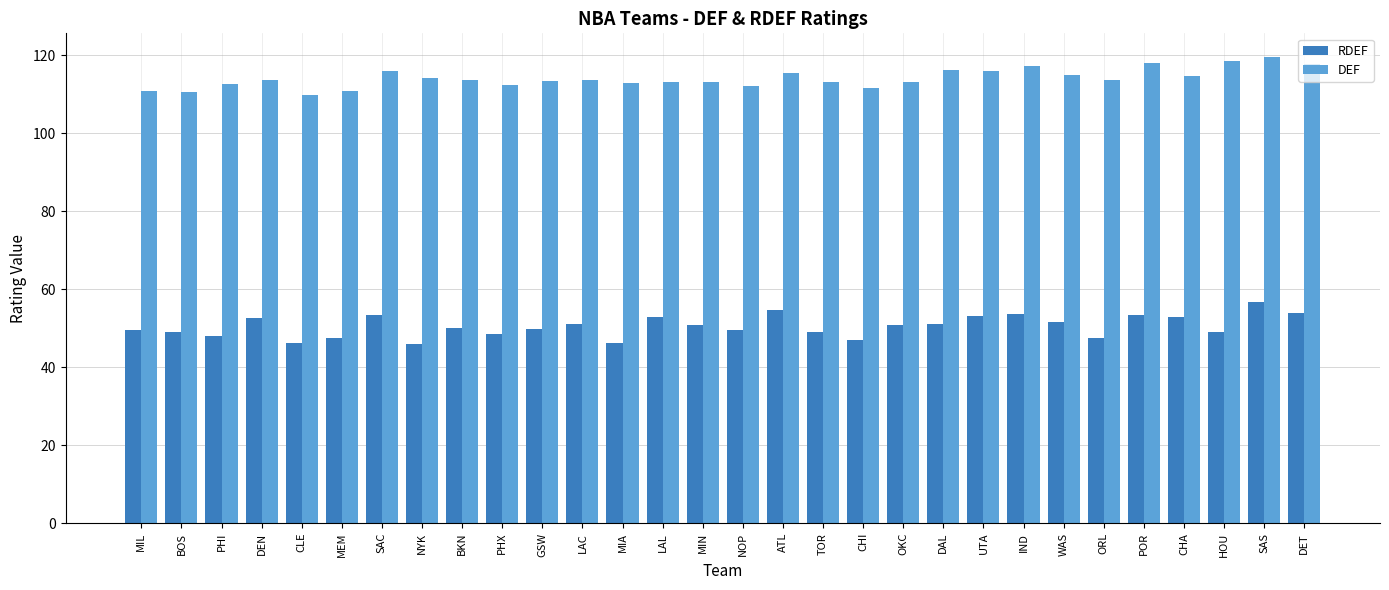

Rank the series at HOU from lowest to highest value.

RDEF, DEF